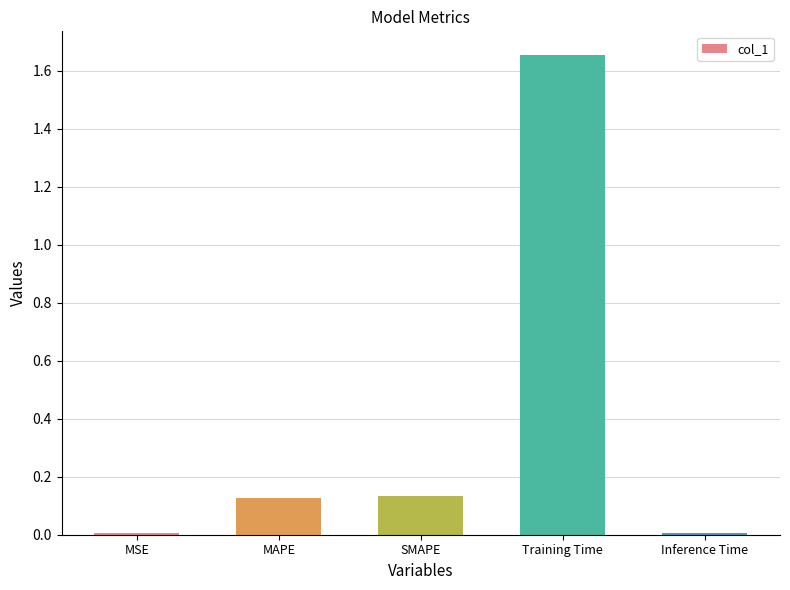

What is the label of the 2nd bar from the right?

Training Time